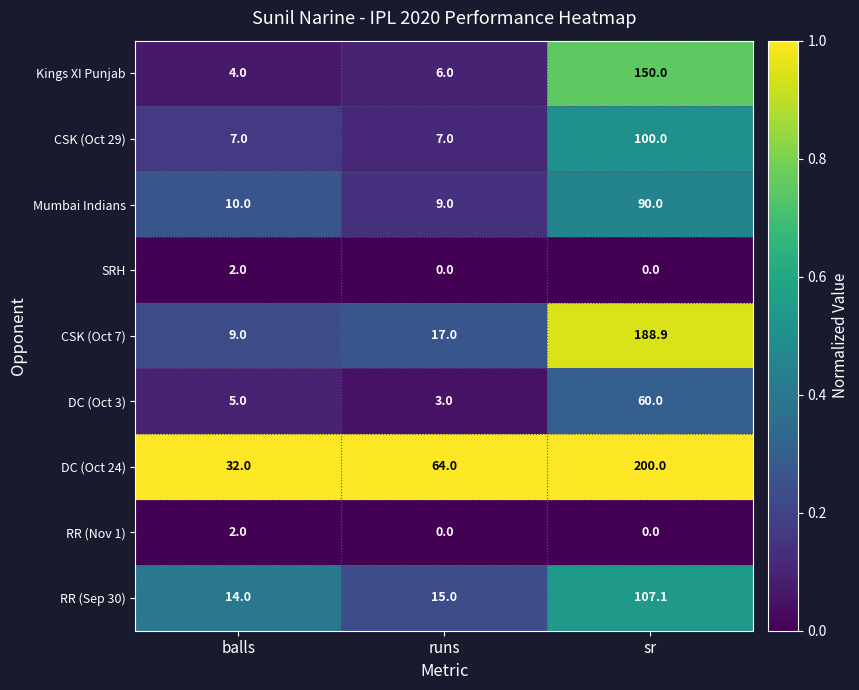

Between balls and runs, which series saw the biggest shift?

DC (Oct 24)